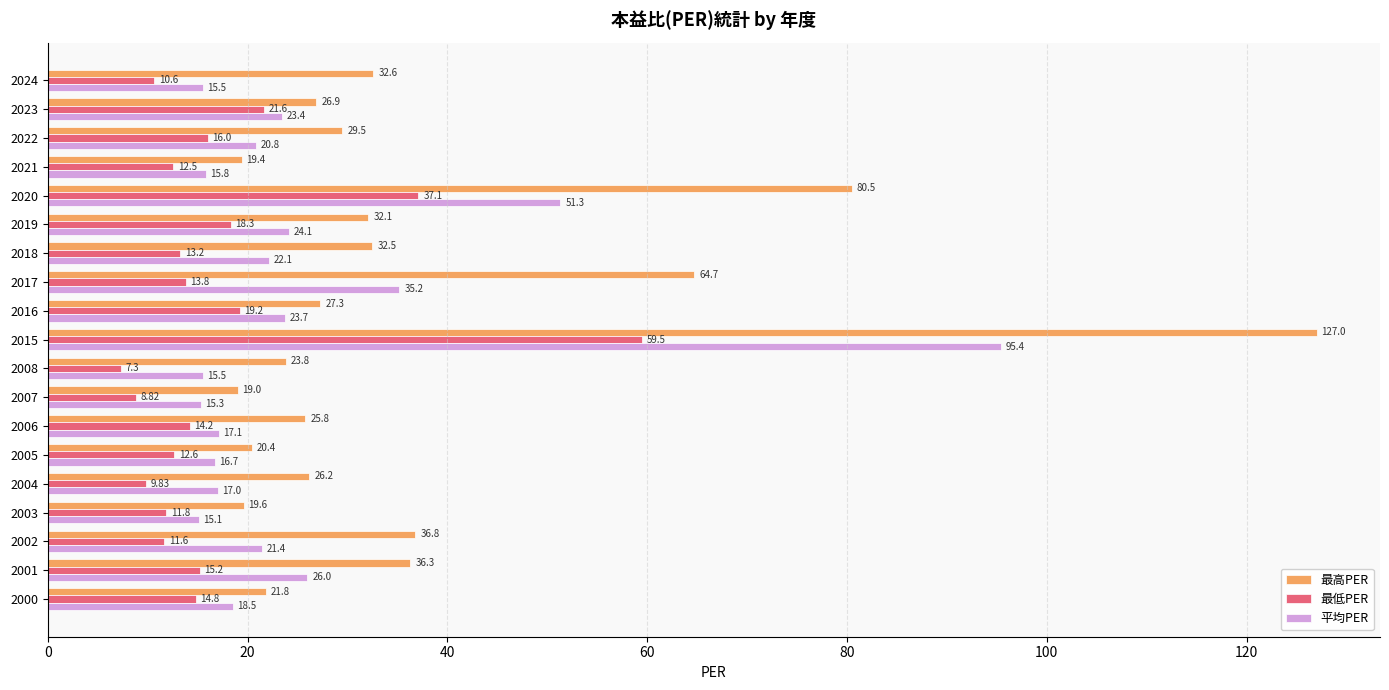

Which series has the widest spread of values?

最高PER